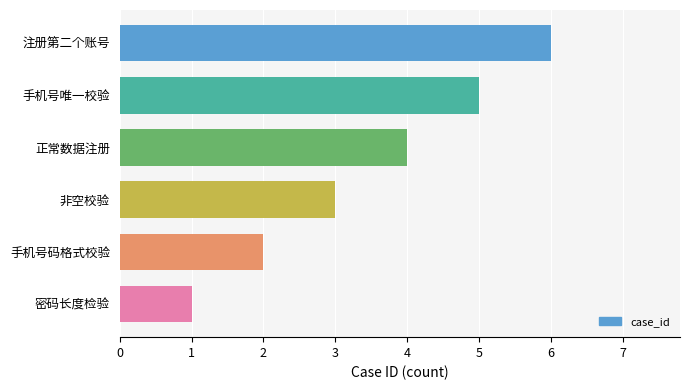

The chart shows a value of 2 at 密码长度检验. True or false?

False